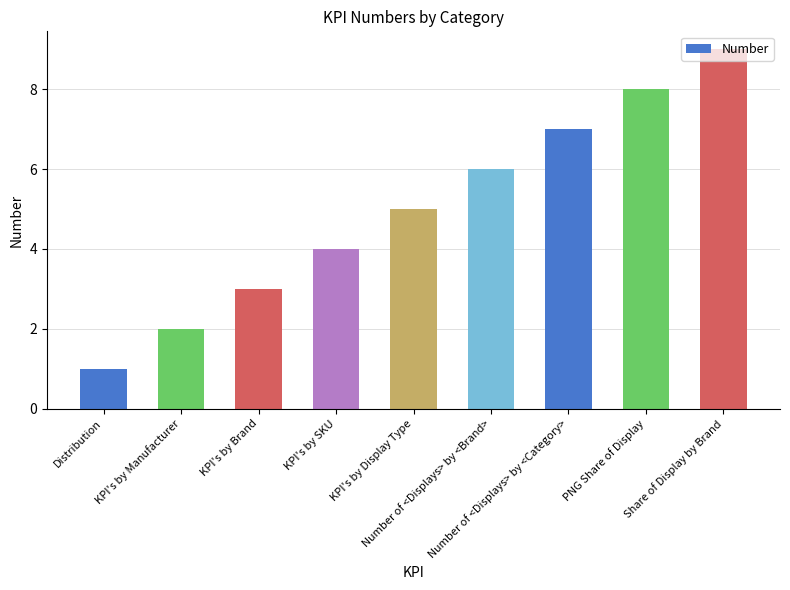

The chart shows a value of 8 at Number of <Displays> by <Brand>. True or false?

False